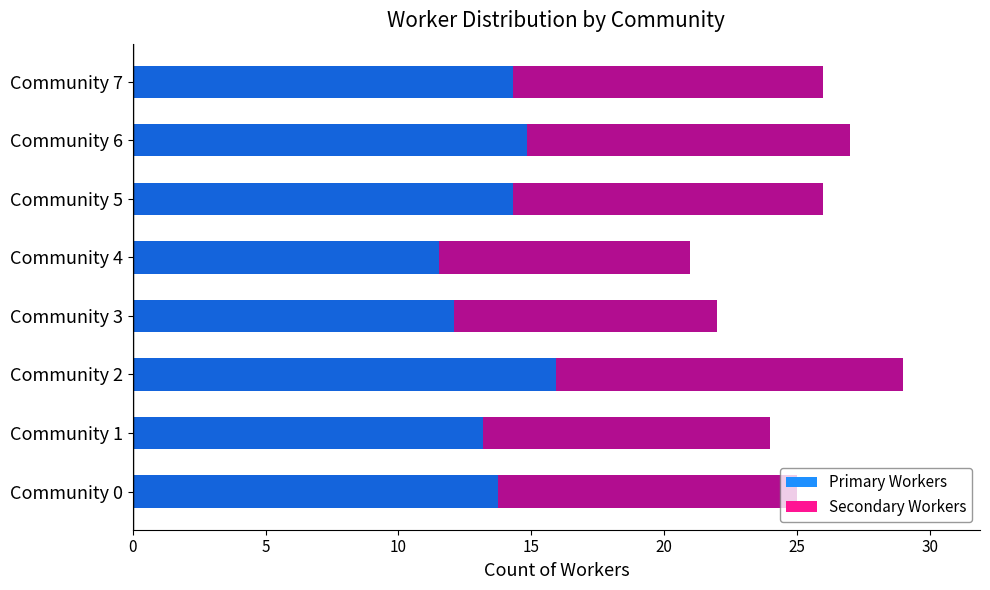

List the series in order of their overall mean, highest first.

Primary Workers, Secondary Workers